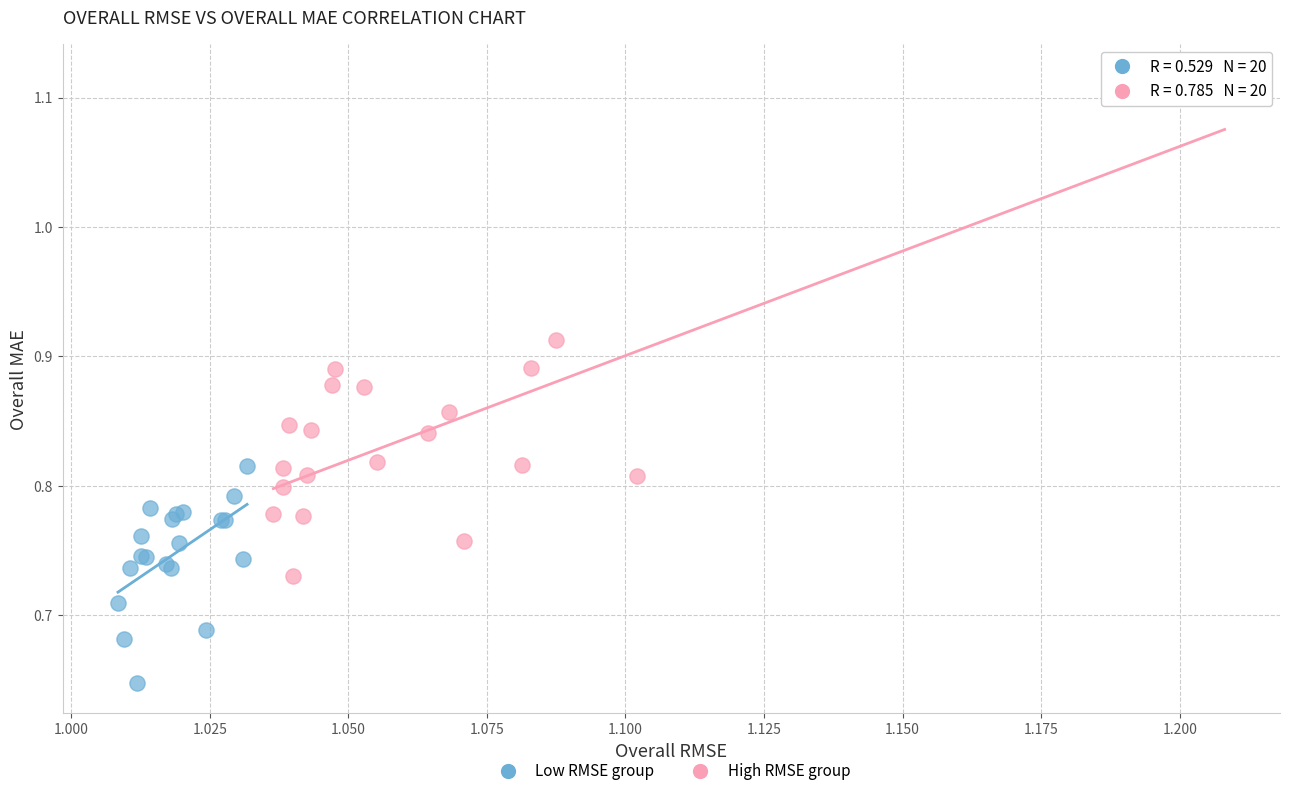

Which series reaches the minimum Y coordinate?

Low RMSE group